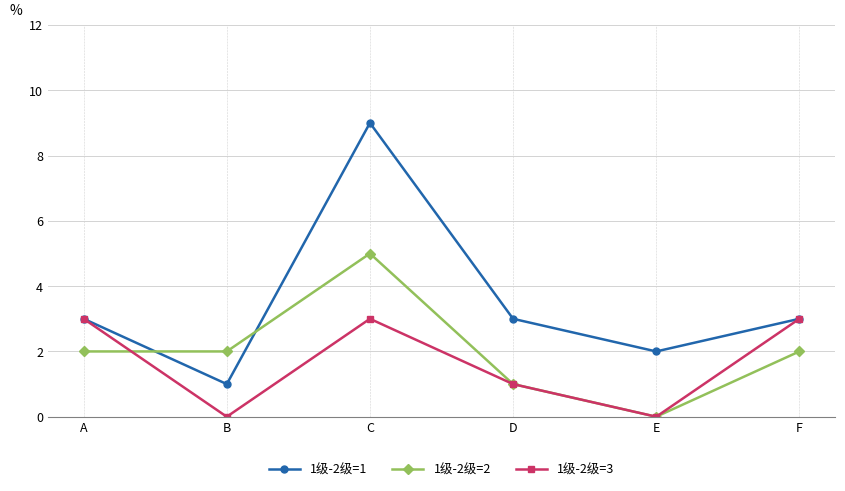

What is the maximum value for 1级-2级=3?

3